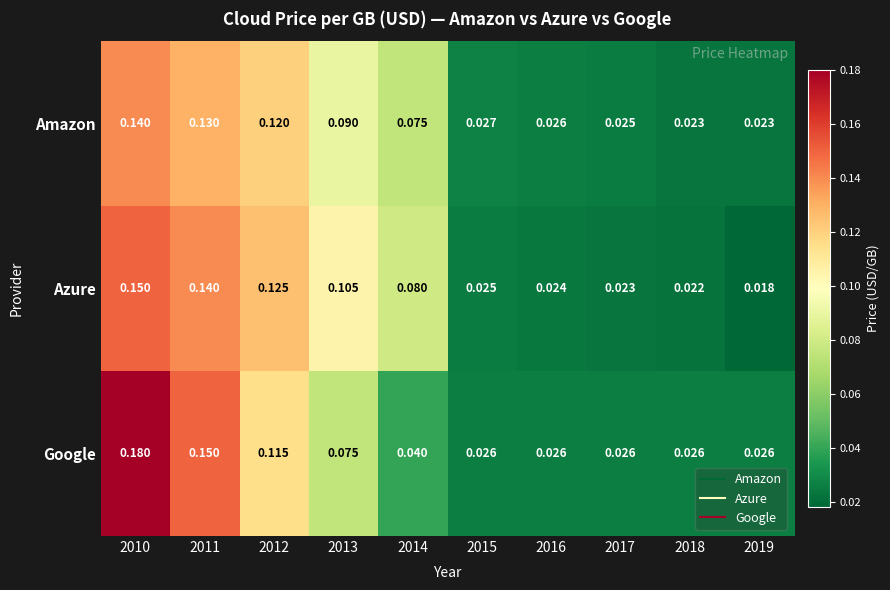

Rank the series by their average value, from lowest to highest.

Amazon, Google, Azure